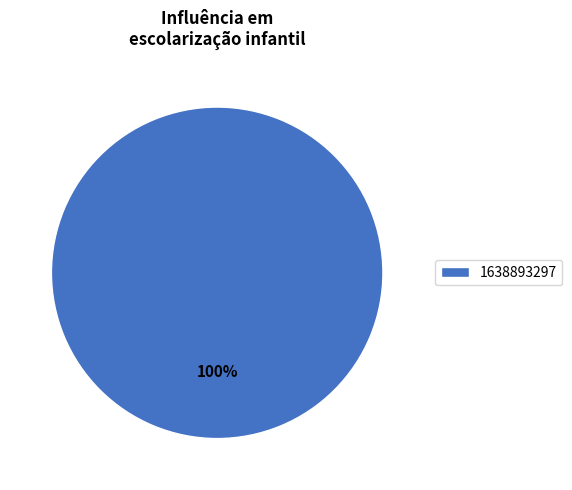

To the nearest percent, what portion does 1638893297 represent?

100%